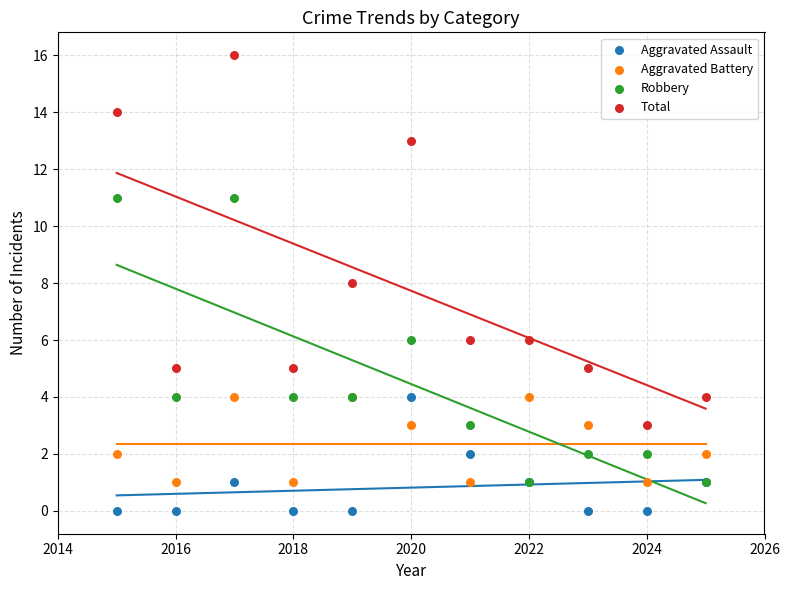

What are all the series names shown in the legend?

Aggravated Assault, Aggravated Battery, Robbery, Total